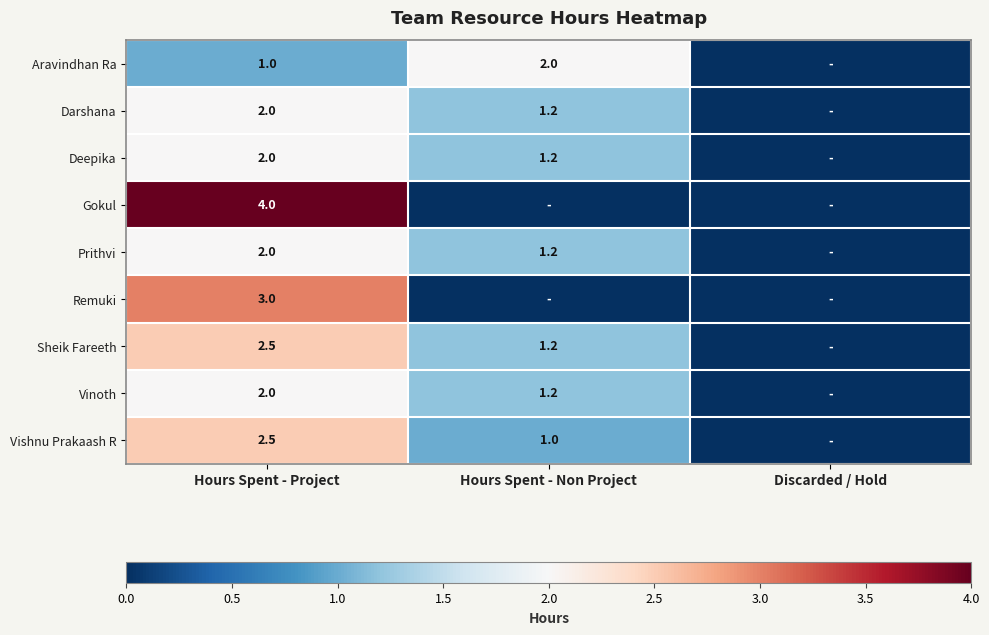

The Darshana series shows 1.9 at Hours Spent - Non Project. True or false?

False